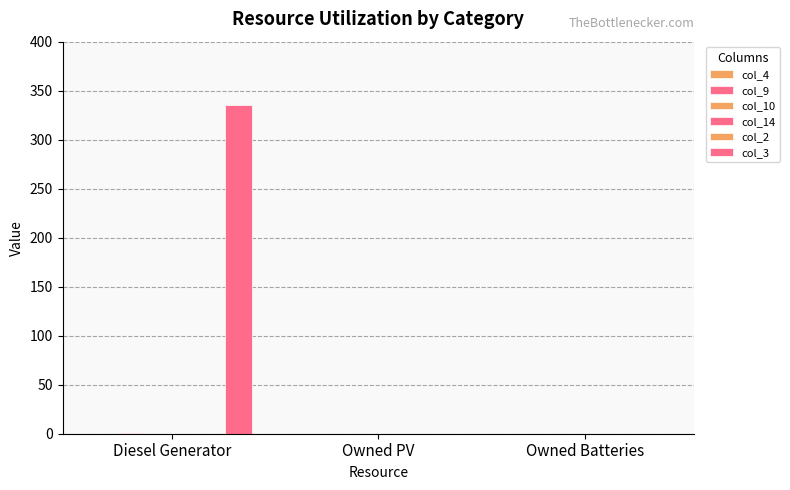

Reading left to right, list all the values displayed in this chart.

col_4: 0.0	0.0	0.0
col_9: 1.0	0.0	0.0
col_10: 0.0	0.0	0.0
col_14: 0.0	0.0	0.0
col_2: 0.0	0.0	0.0
col_3: 335.0	0.0	0.0